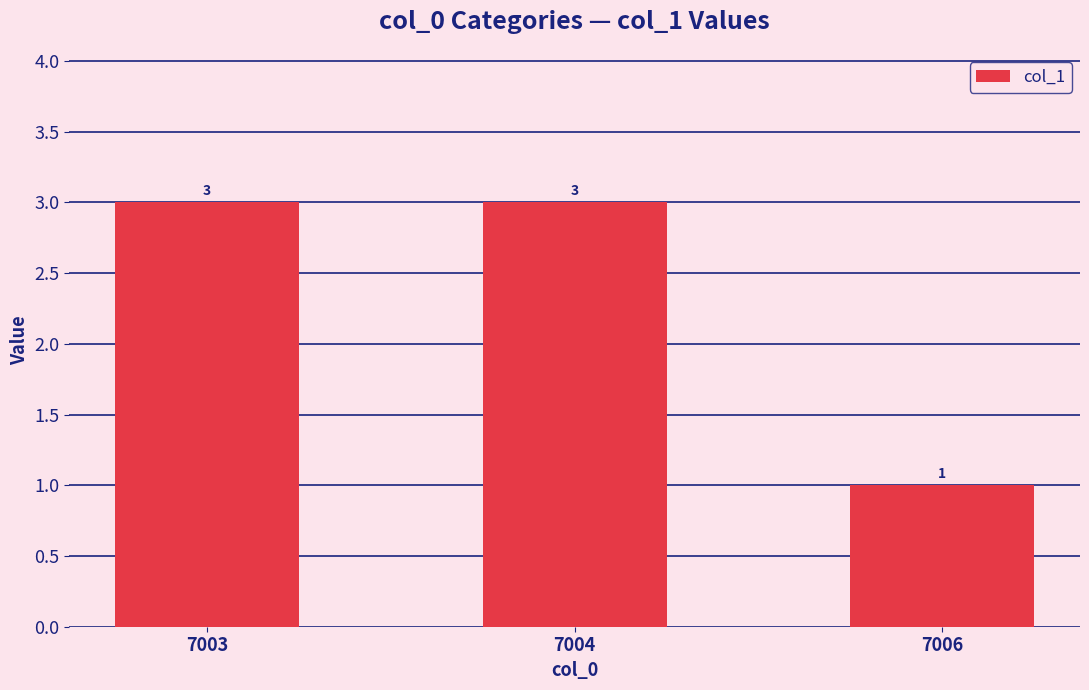

What is the sum of the values at 7006 and 7003?

4